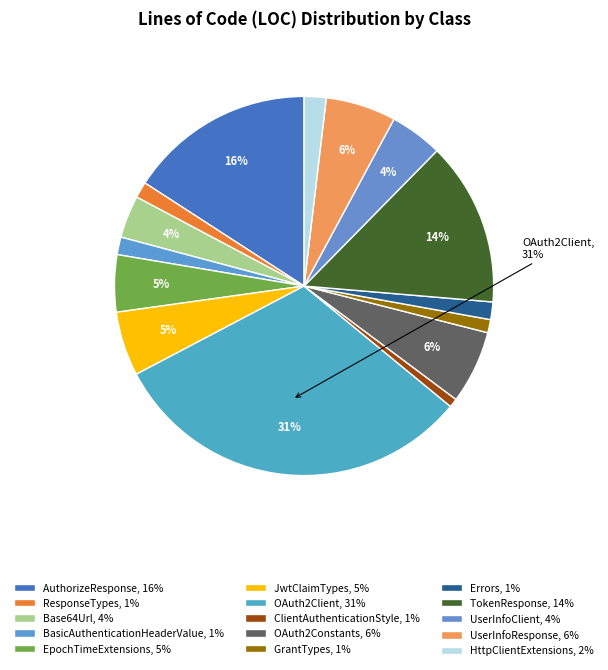

What percentage do AuthorizeResponse and TokenResponse together represent?

29.8%